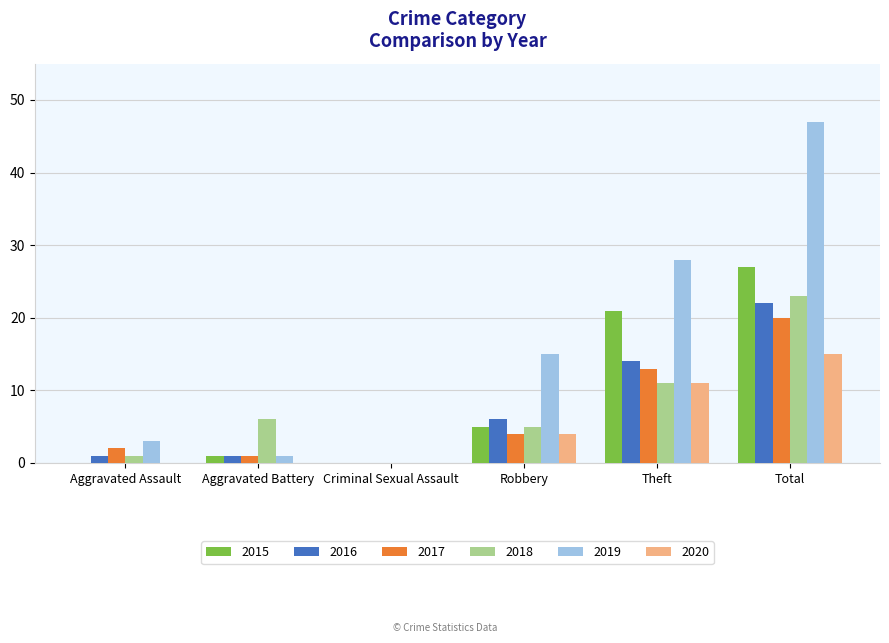

Read the 2017 value at Theft.

13